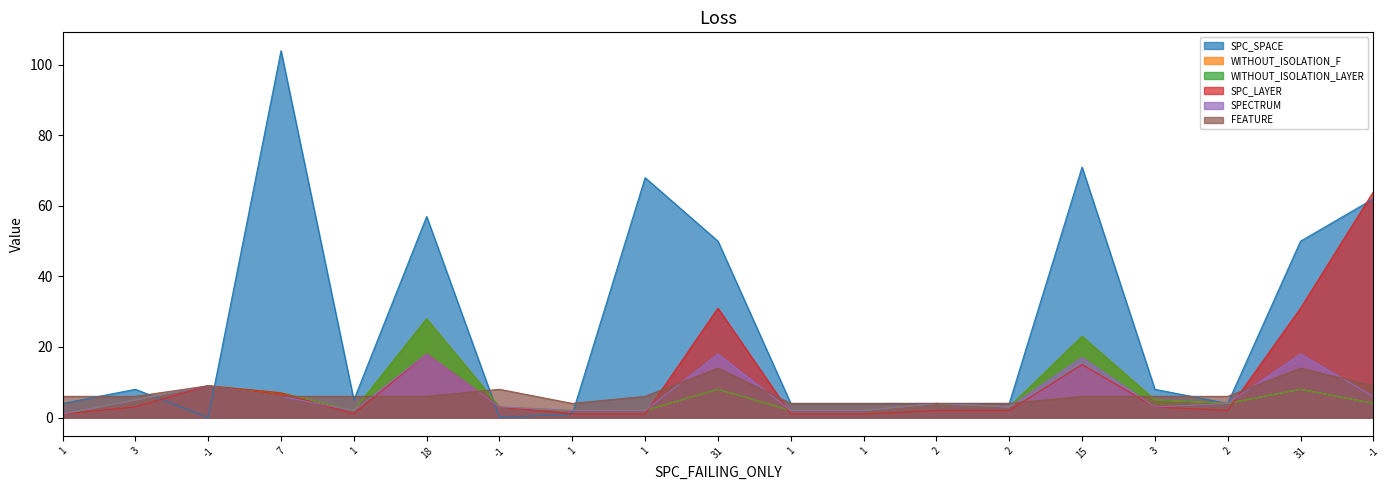

What is the label of the 15th point from the left?

15